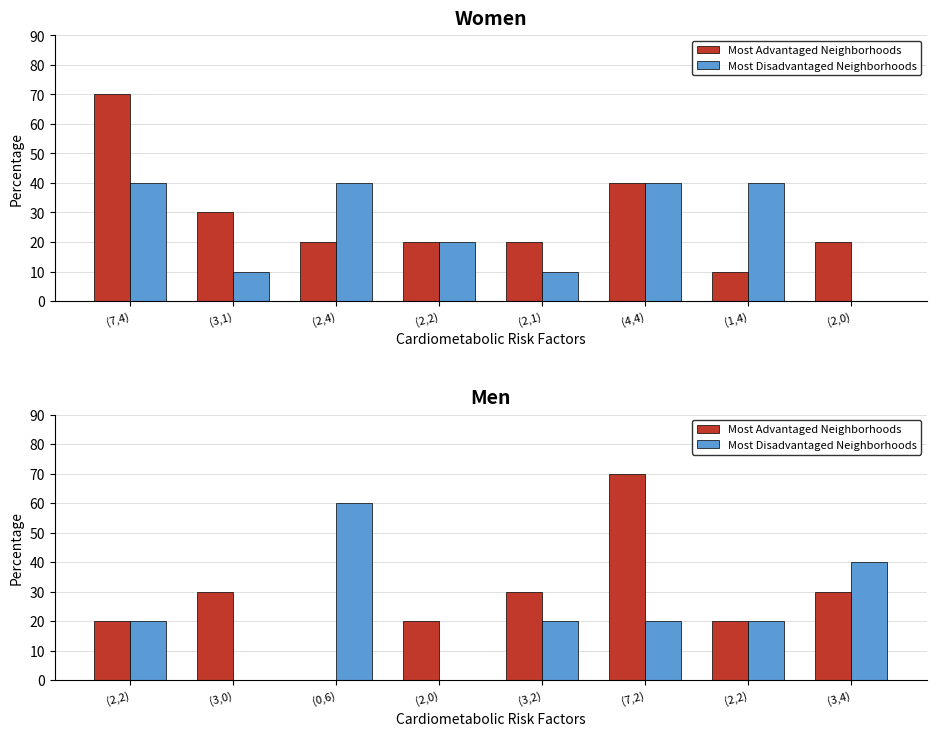

How many values in Most Disadvantaged Neighborhoods are above zero?

6